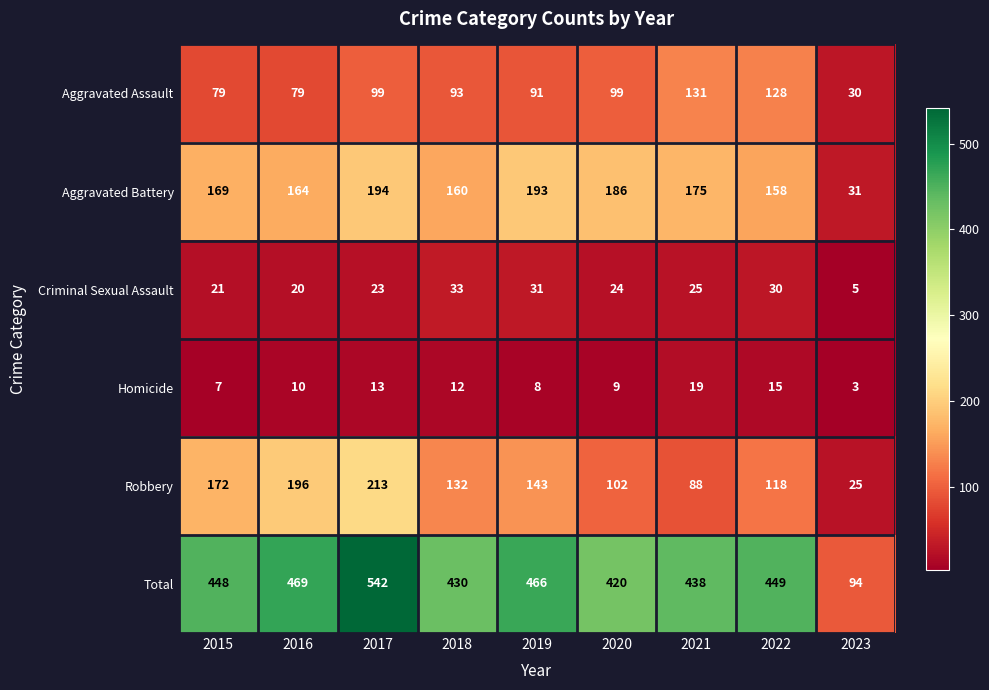

What is the approximate value of Total at 2022?

449